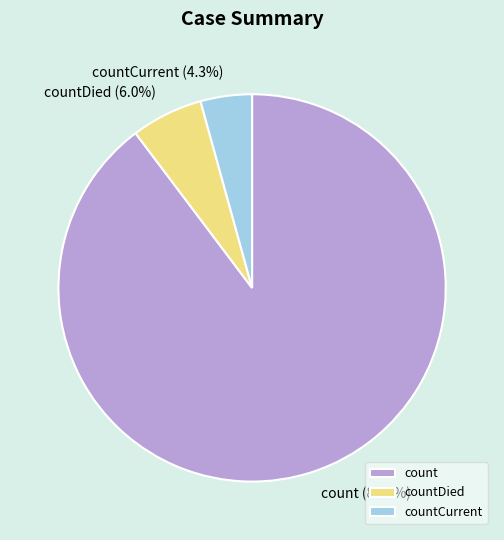

Which category has the biggest portion of the pie?

count